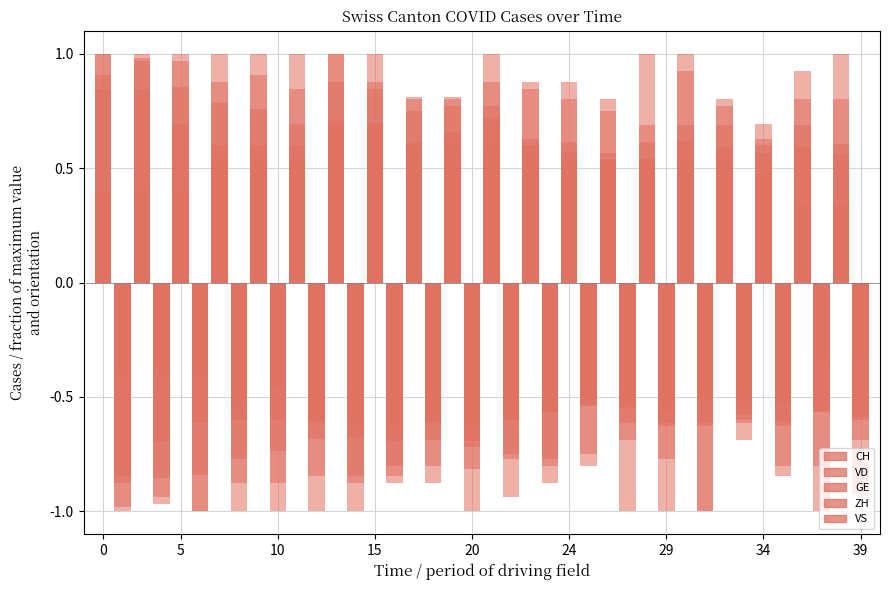

The value of GE at 10 is 0.9. True or false?

False